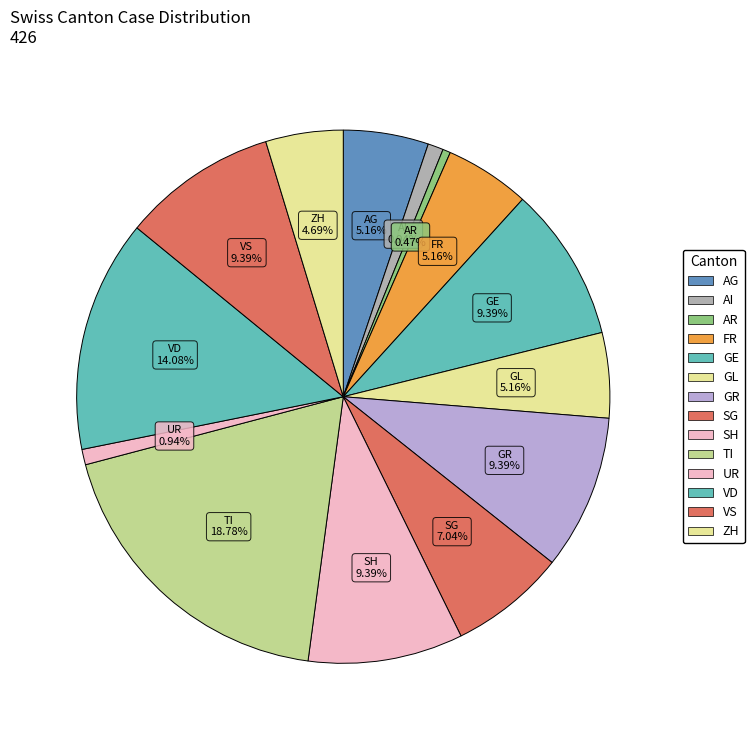

How many segments does this pie chart have?

14